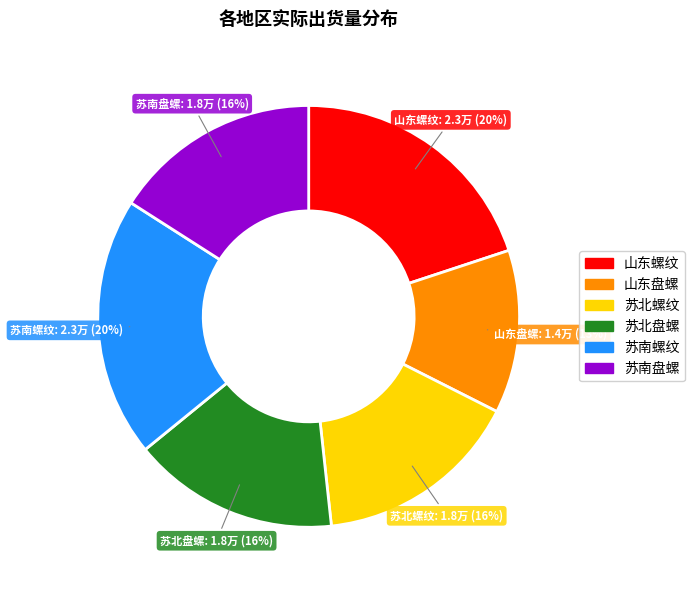

Which category has the smallest portion of the pie?

山东盘螺